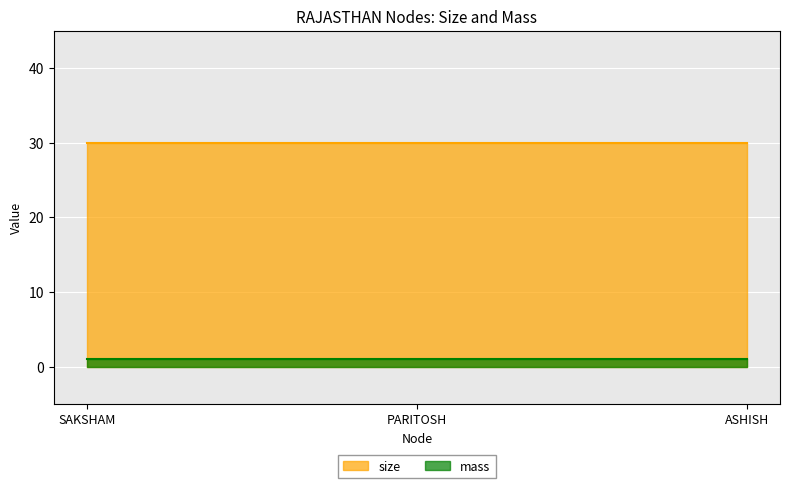

Reading left to right, what are all the values shown in this chart?

size: SAKSHAM=30	PARITOSH=30	ASHISH=30
mass: SAKSHAM=1	PARITOSH=1	ASHISH=1